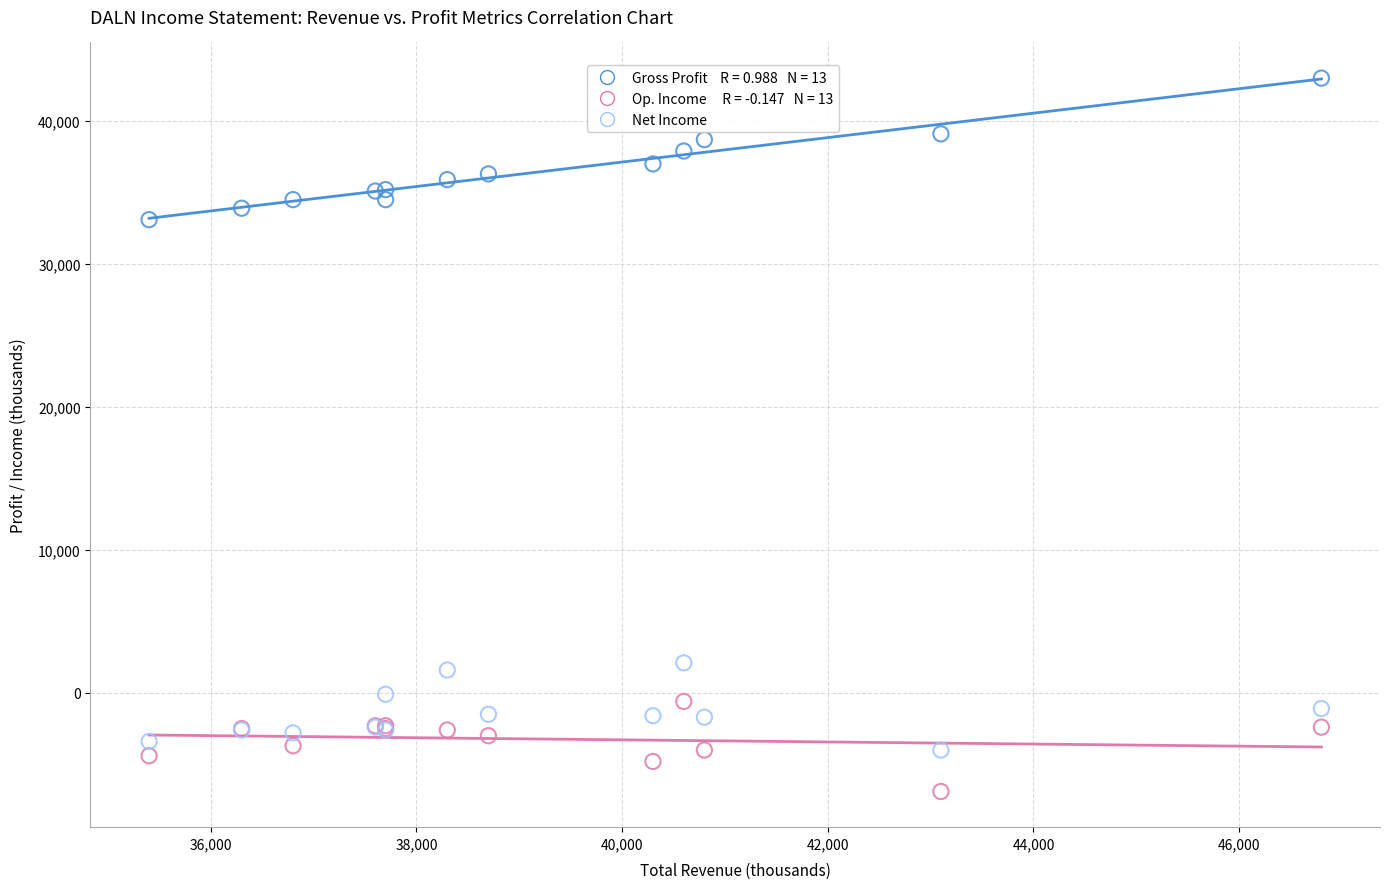

Across all series, what Y value is closest to 18050?

33100